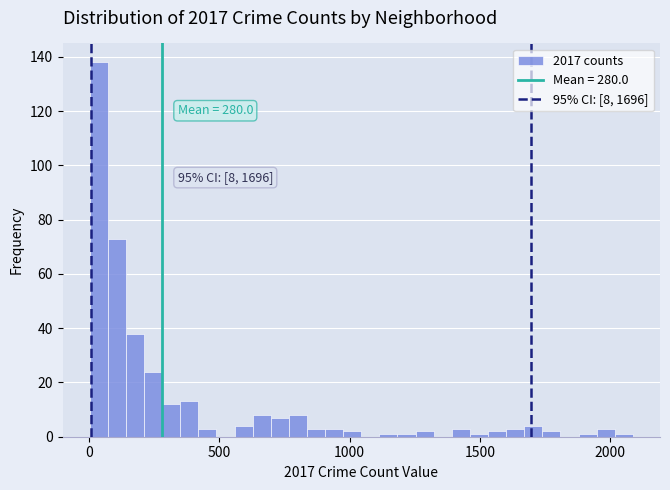

Around what value on the x-axis is the tallest bar? Give the approximate position of its centre, as read against the axis.

50